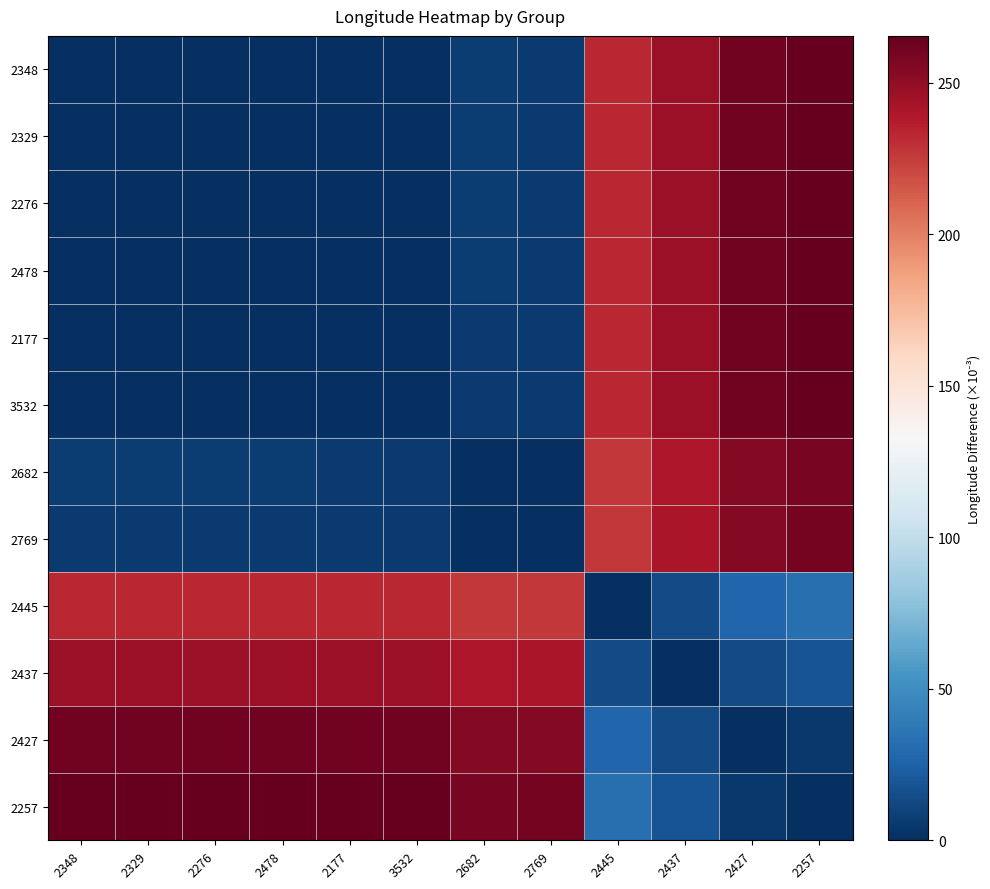

At how many categories does at least one series exceed 186?

12